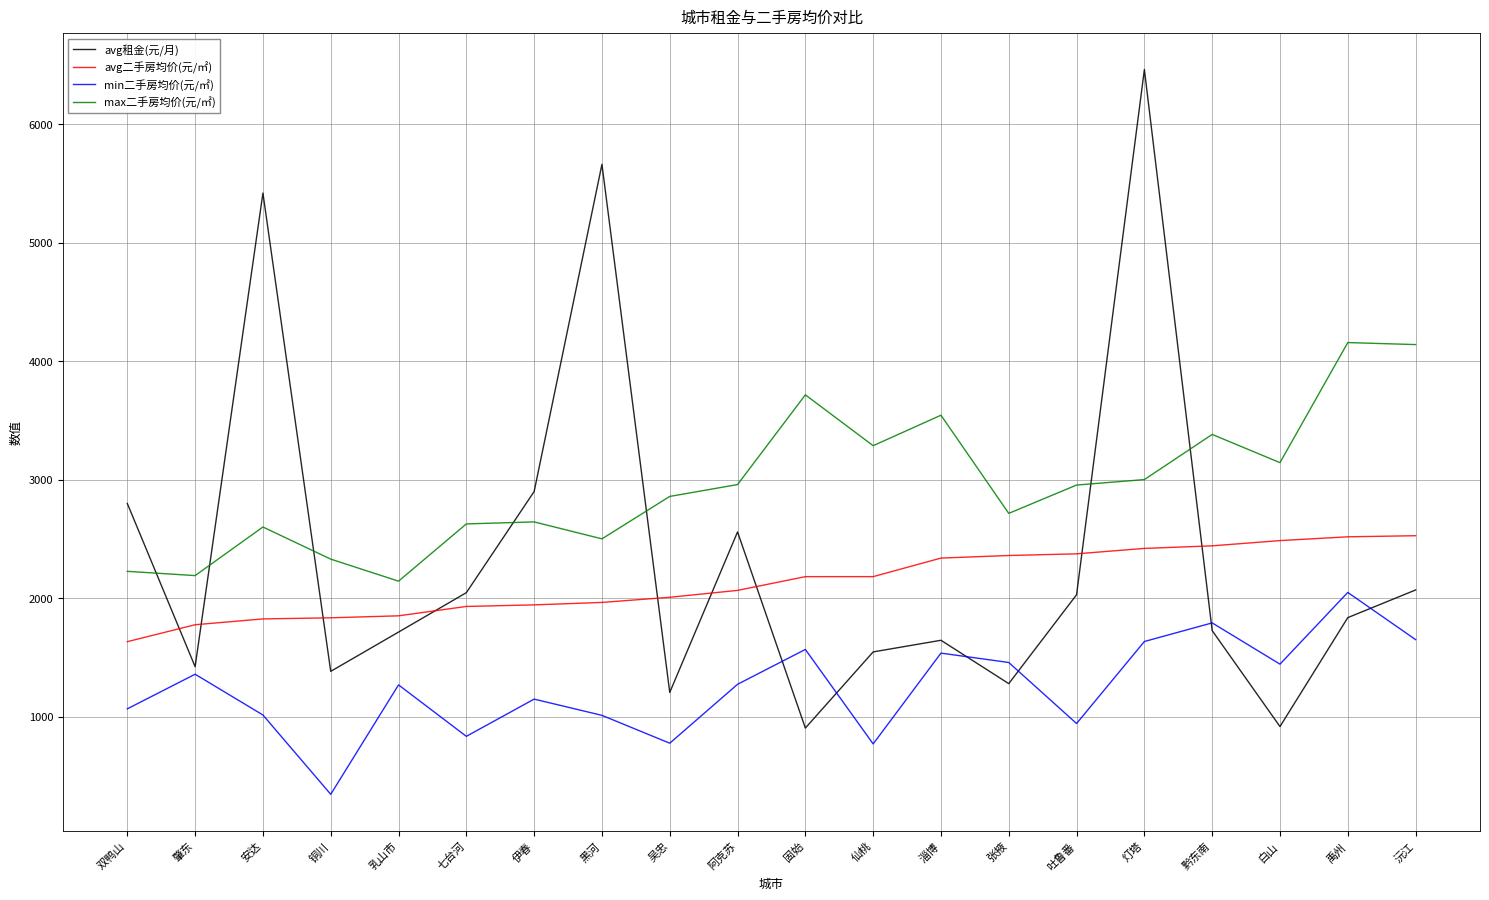

Where is the first local minimum for min二手房均价(元/㎡)?

铜川